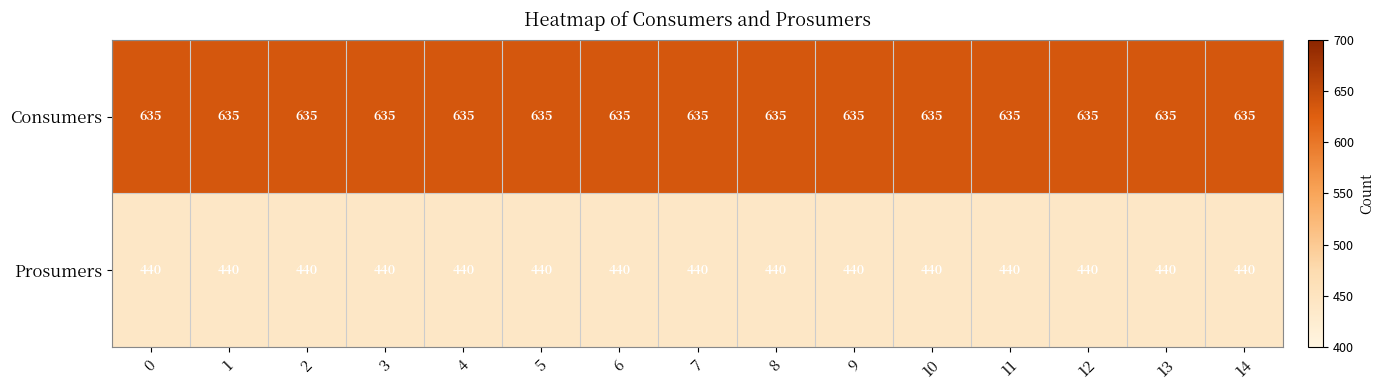

Count the number of categories in the chart.

15